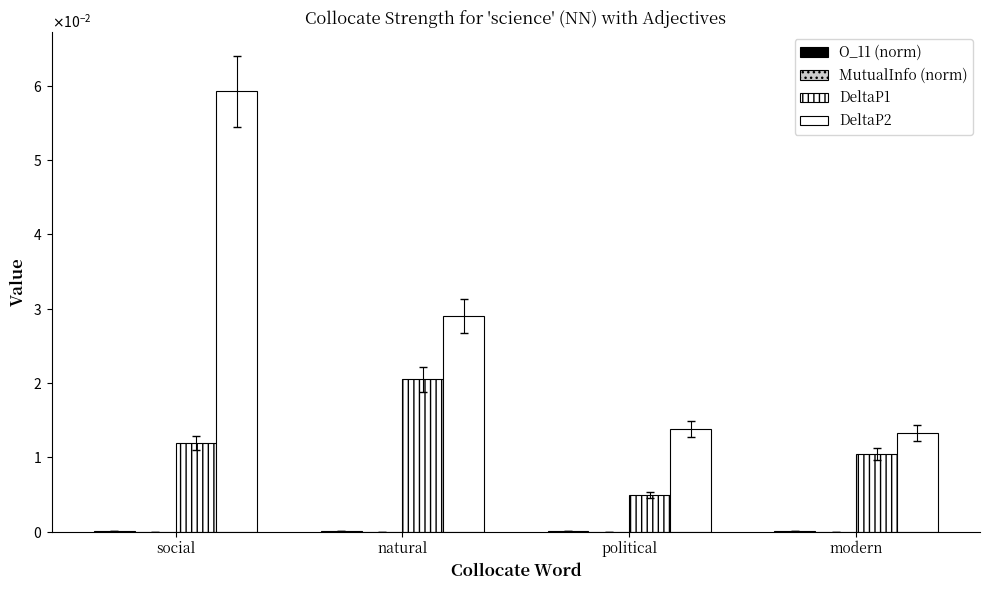

Reading left to right, what are all the values shown in this chart?

O_11 (norm): social=0.0	natural=0.0	political=0.0	modern=0.0
MutualInfo (norm): social=0.0	natural=0.0	political=0.0	modern=0.0
DeltaP1: social=0.0	natural=0.0	political=0.0	modern=0.0
DeltaP2: social=0.1	natural=0.0	political=0.0	modern=0.0